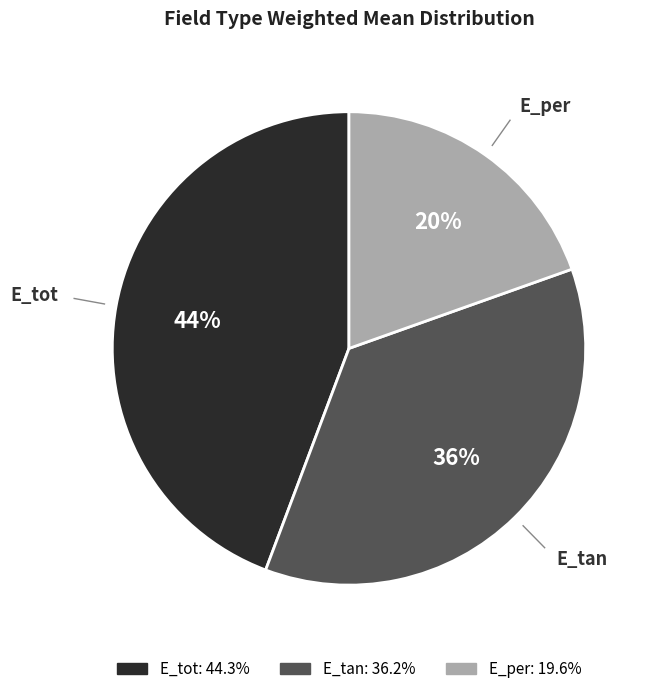

What is the largest slice in the pie chart?

E_tot